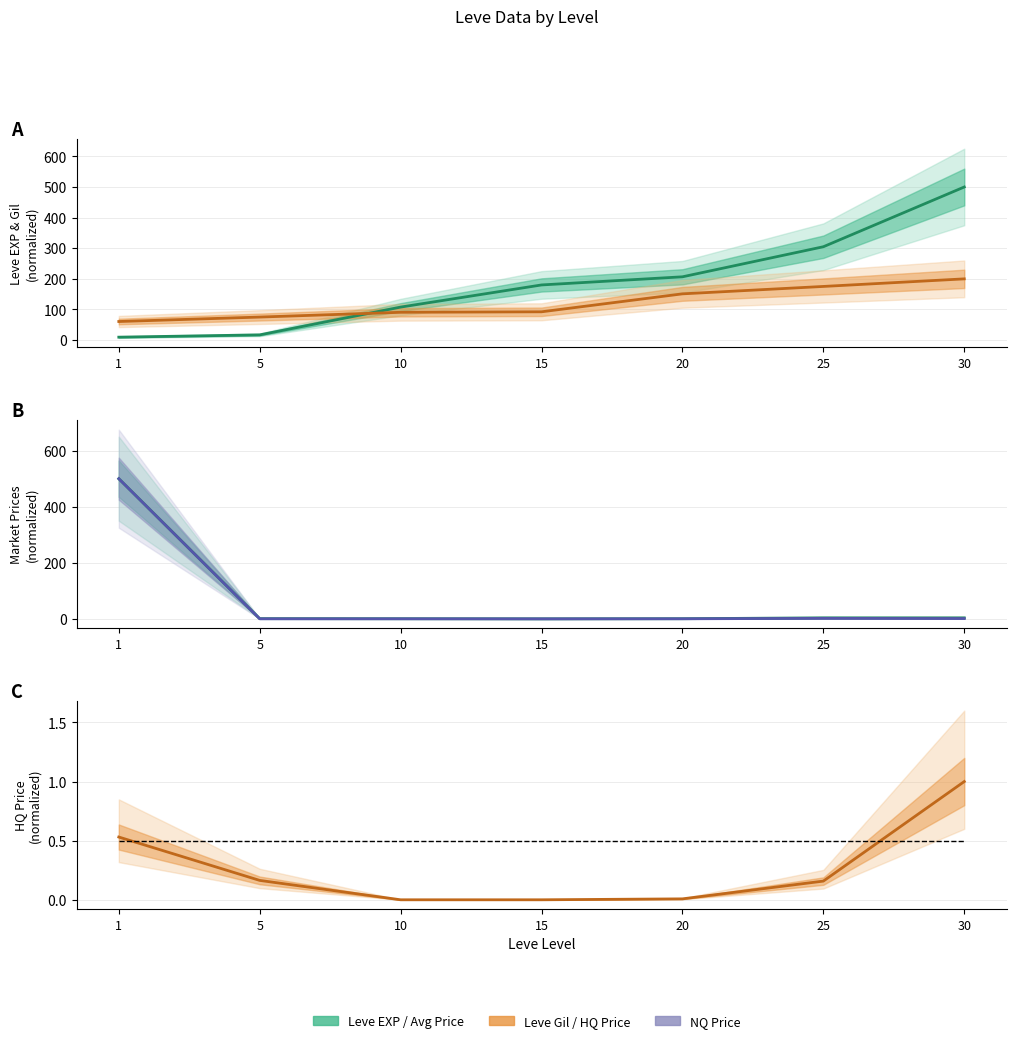

The currentAveragePrice series shows 0.3 at 20. True or false?

False